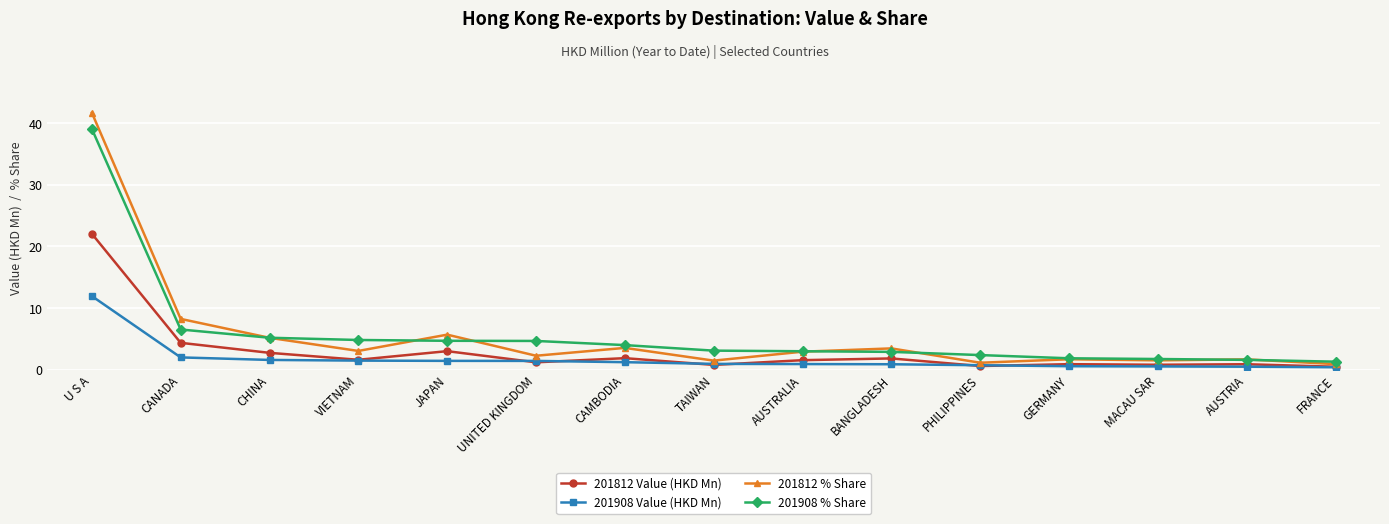

True or false: 201812 Value (HKD Mn) has more than 1 interior local peaks.

True